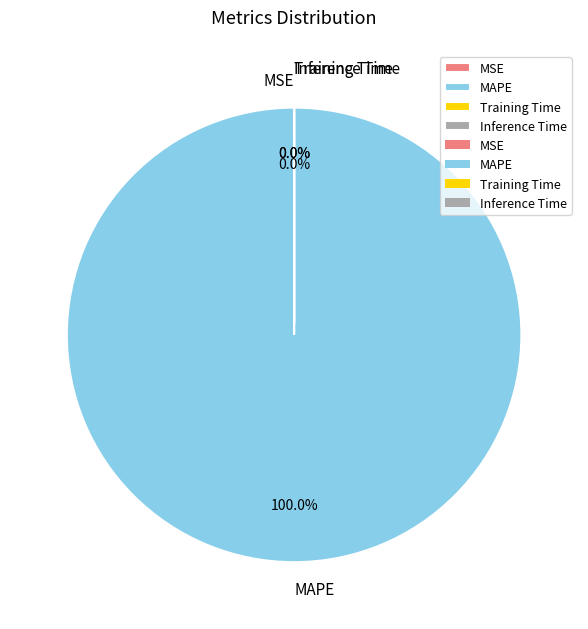

The MSE slice represents 0% of the pie. True or false?

True